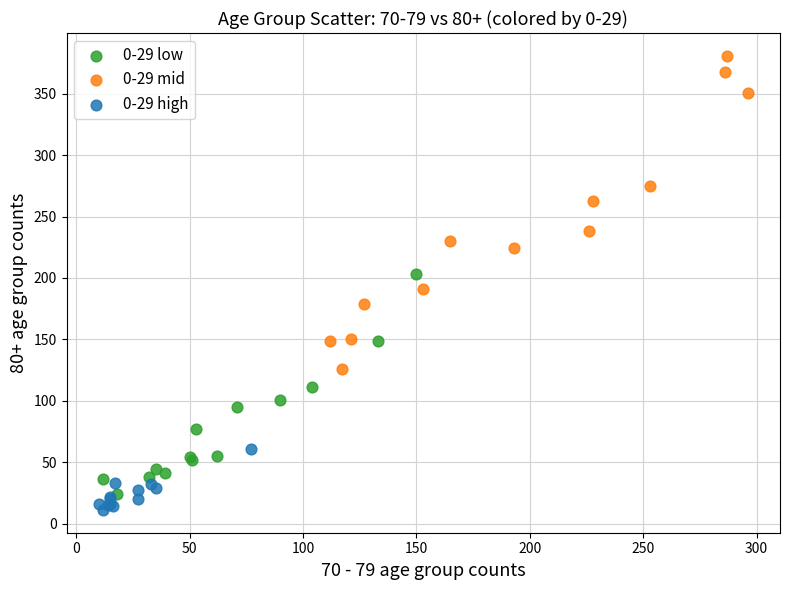

Which series has the largest Y range (max minus min)?

0-29 mid